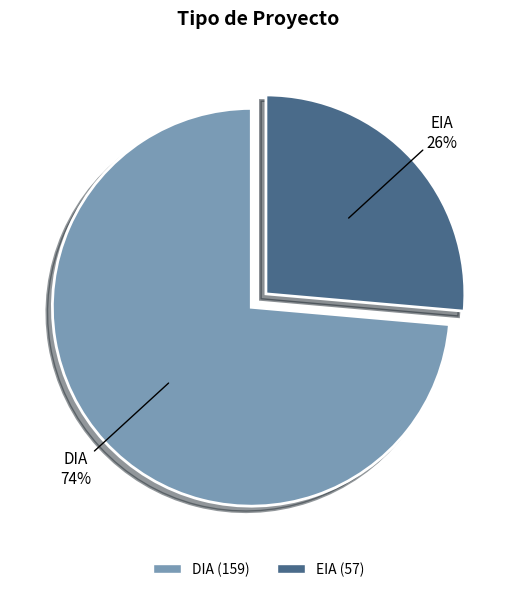

To the nearest percent, what portion does EIA represent?

26%